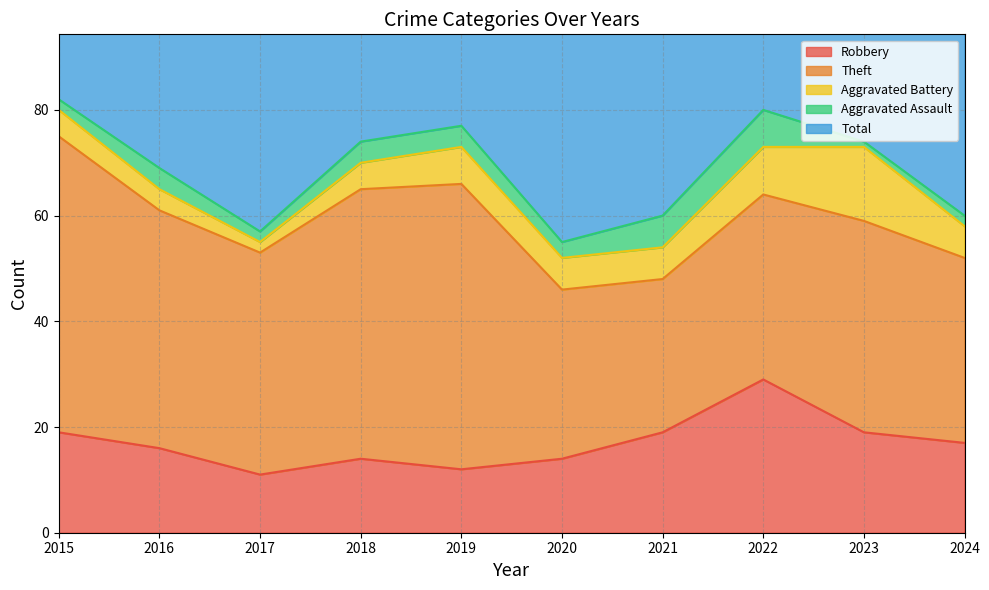

At which category does Aggravated Assault reach its first local peak?

2016